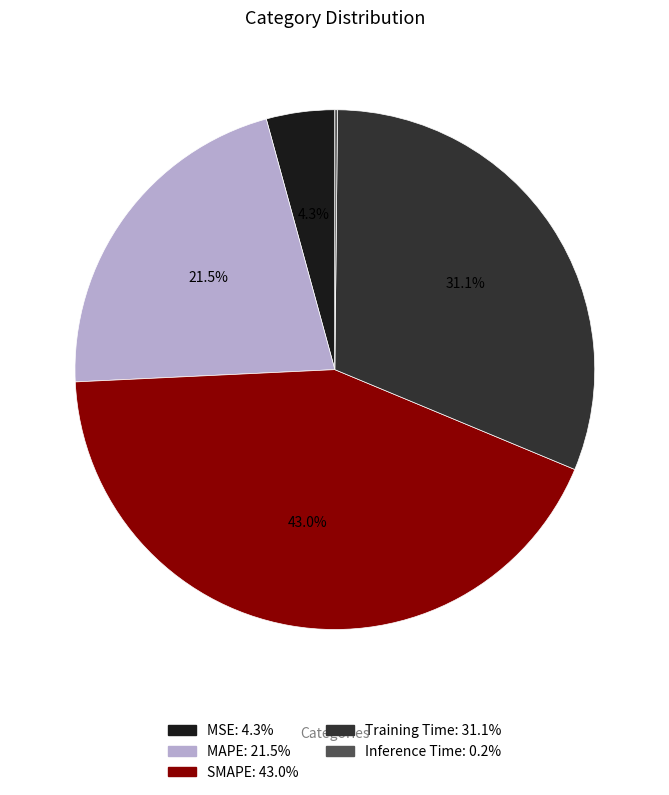

To the nearest percent, what portion does SMAPE represent?

43%